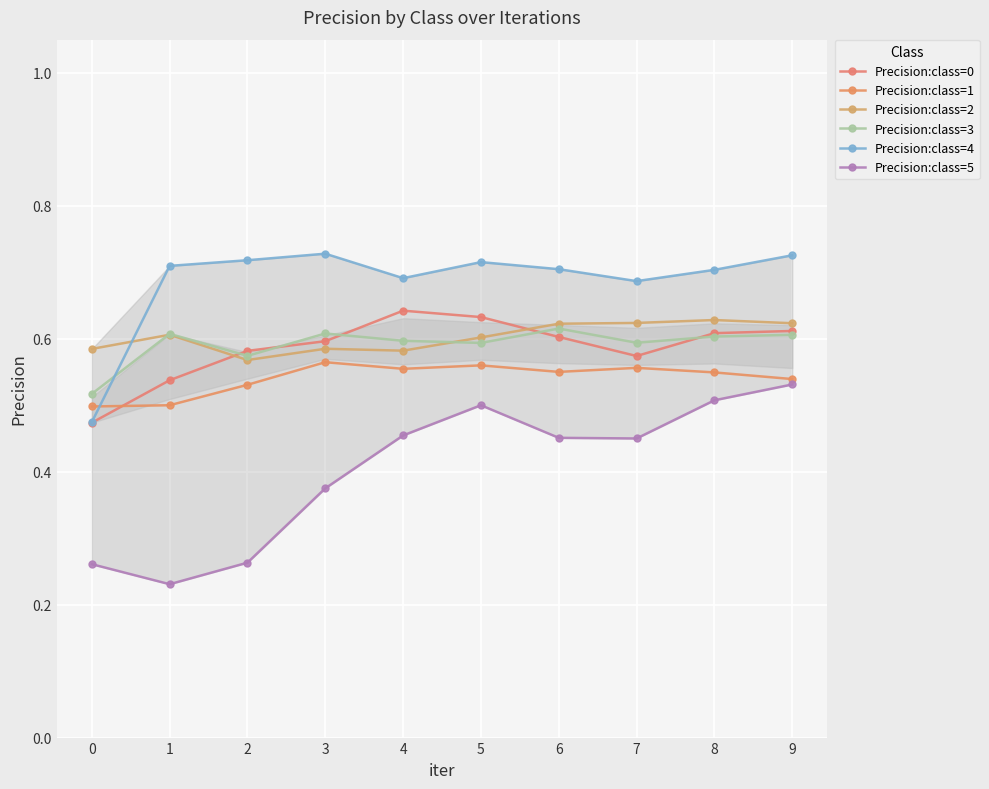

True or false: Precision:class=1 and Precision:class=0 intersect in this chart.

True